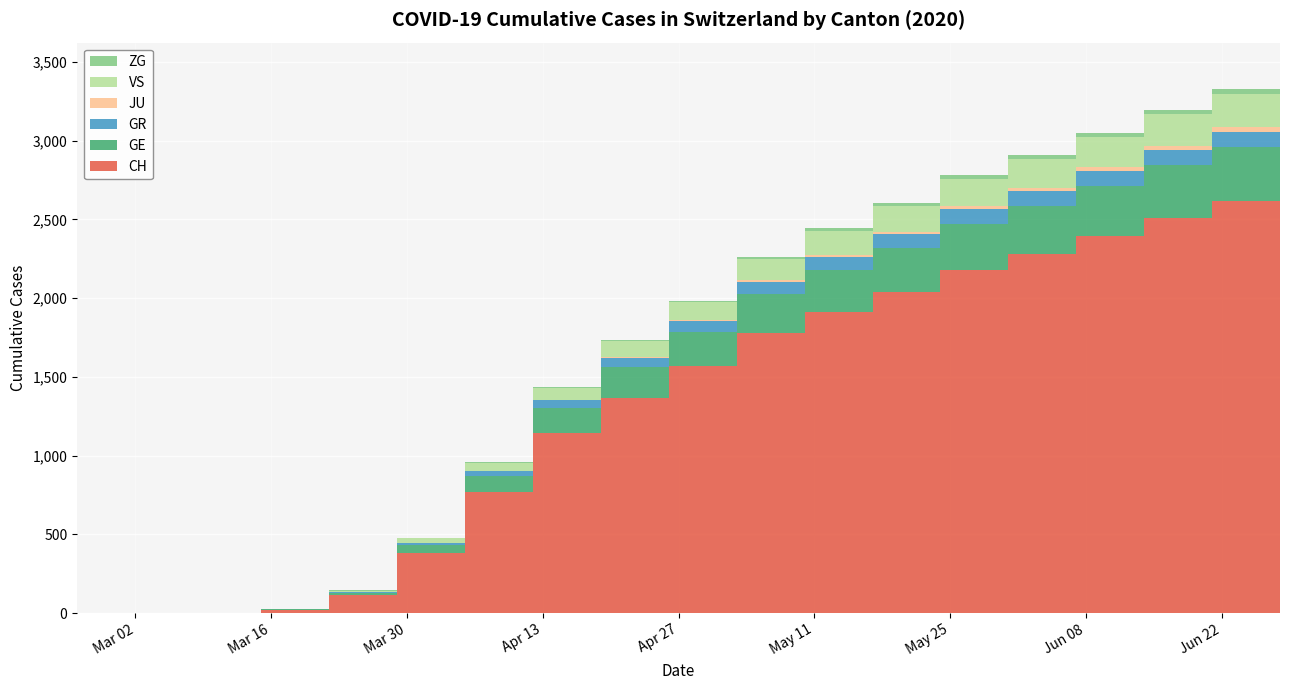

Reading right to left, transcribe all the data shown in this chart.

CH: 2720	2618	2512	2397	2280	2177	2037	1913	1779	1568	1368	1144	767	384	118	22	2	0	0
GE: 350	339	332	314	303	293	279	264	246	217	196	161	106	48	10	4	0	0	0
GR: 103	101	99	97	95	93	89	85	77	68	59	46	30	15	4	0	0	0	0
JU: 26	26	25	24	22	19	16	14	11	7	5	3	0	0	0	0	0	0	0
VS: 220	211	201	191	183	175	163	152	136	114	100	78	53	31	11	2	0	0	0
ZG: 31	30	28	27	25	23	20	17	14	11	8	5	2	1	6	0	0	0	0